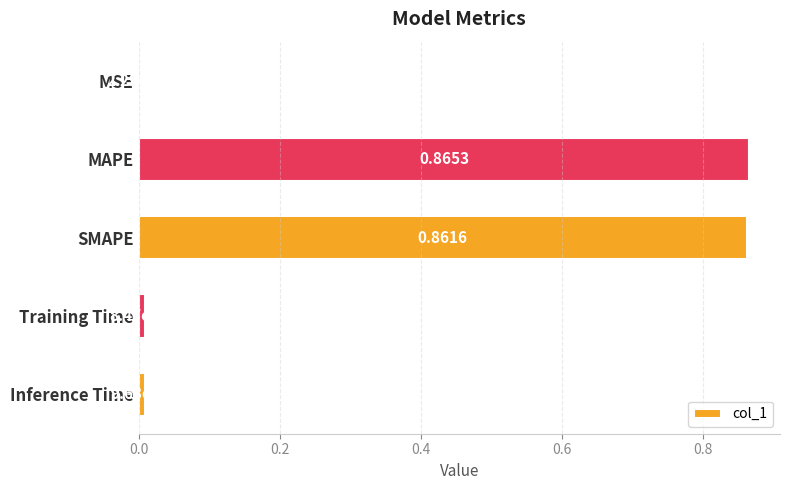

Between Training Time and MSE, which is larger?

Training Time